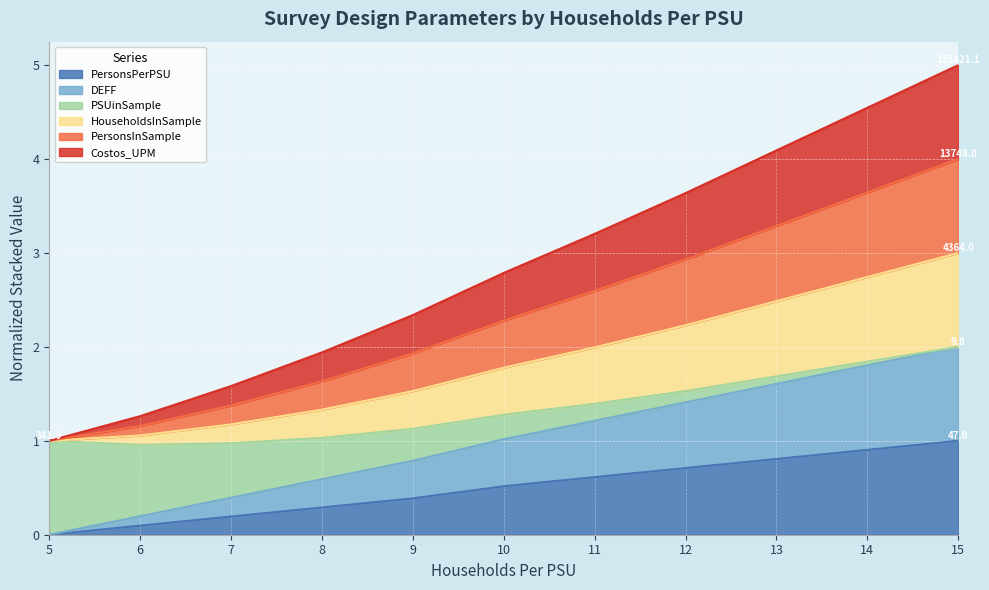

True or false: PersonsPerPSU and HouseholdsInSample cross at least once.

False